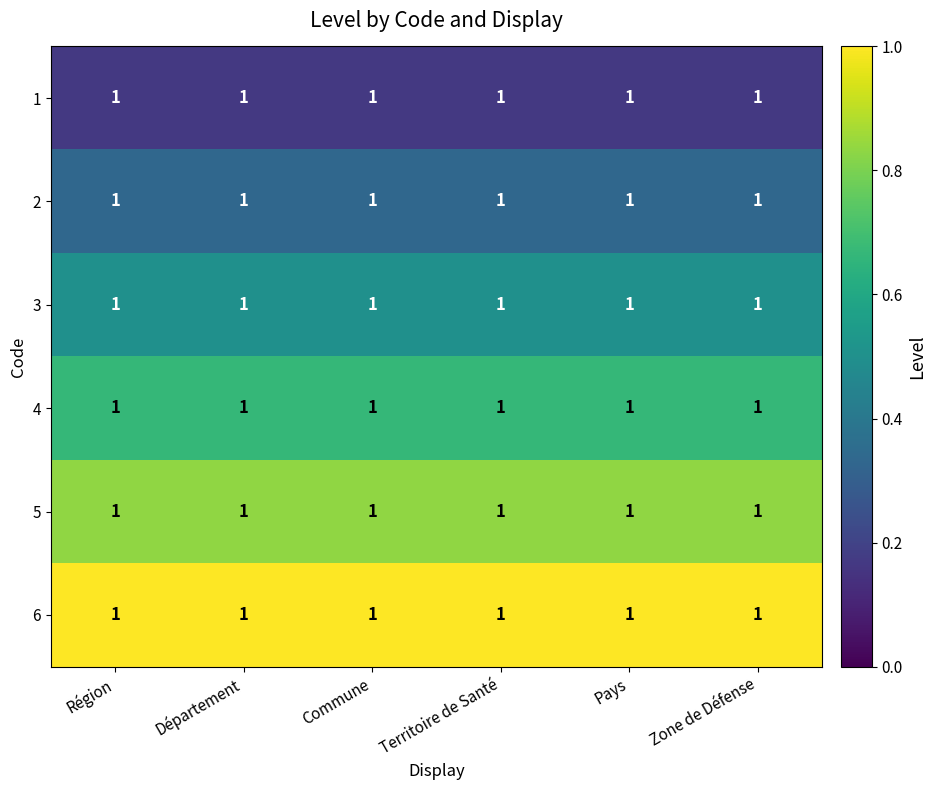

What is the sum of all 2 values?

2.0